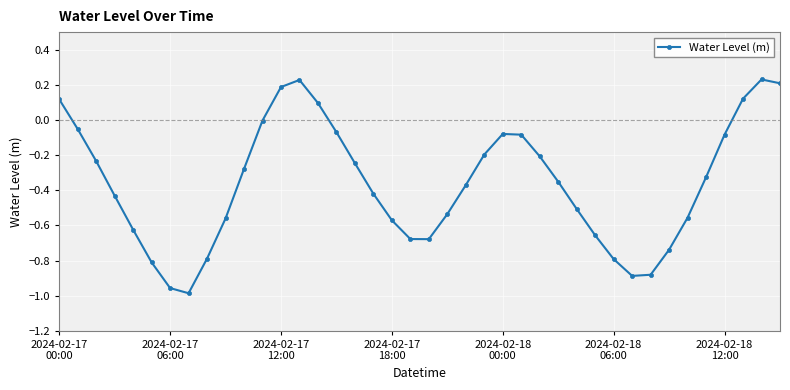

How many points are lower than both their immediate neighbors (excluding endpoints)?

3